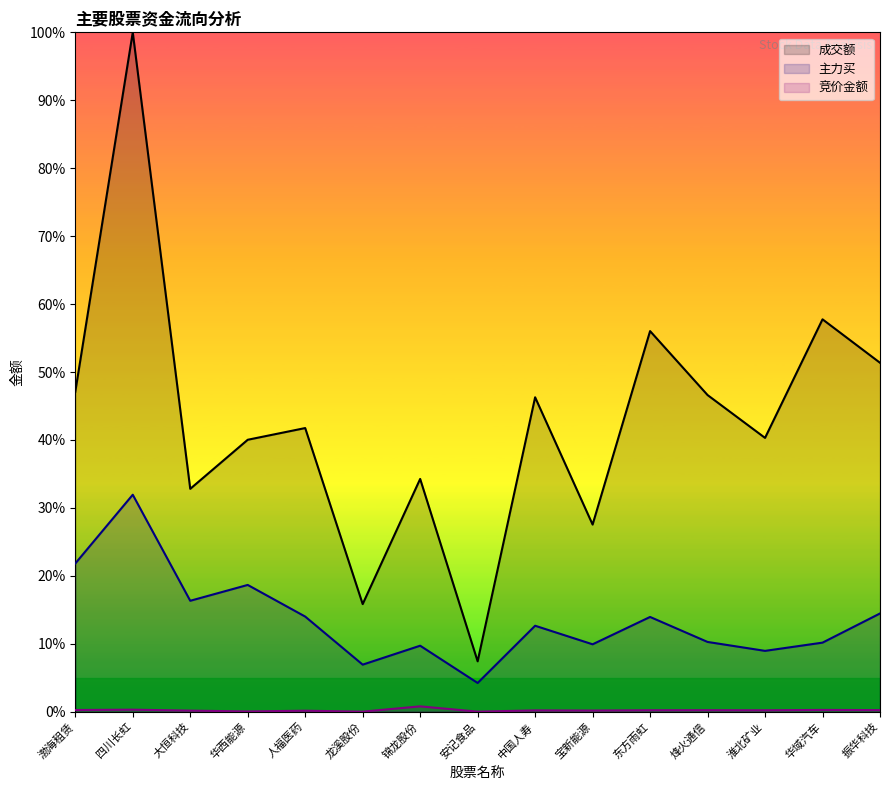

Reading left to right, list all the values displayed in this chart.

竞价金额: 渤海租赁=0.3	四川长虹=0.3	大恒科技=0.2	华西能源=0.0	人福医药=0.2	龙溪股份=0.0	锦龙股份=0.8	安记食品=0.0	中国人寿=0.2	宝新能源=0.2	东方雨虹=0.2	烽火通信=0.2	淮北矿业=0.2	华域汽车=0.3	振华科技=0.2
成交额: 渤海租赁=47.1	四川长虹=100.0	大恒科技=32.8	华西能源=40.0	人福医药=41.8	龙溪股份=15.8	锦龙股份=34.3	安记食品=7.4	中国人寿=46.3	宝新能源=27.5	东方雨虹=56.0	烽火通信=46.6	淮北矿业=40.3	华域汽车=57.8	振华科技=51.4
主力买: 渤海租赁=21.8	四川长虹=31.9	大恒科技=16.3	华西能源=18.7	人福医药=14.0	龙溪股份=6.9	锦龙股份=9.7	安记食品=4.2	中国人寿=12.7	宝新能源=9.9	东方雨虹=14.0	烽火通信=10.3	淮北矿业=9.0	华域汽车=10.2	振华科技=14.5